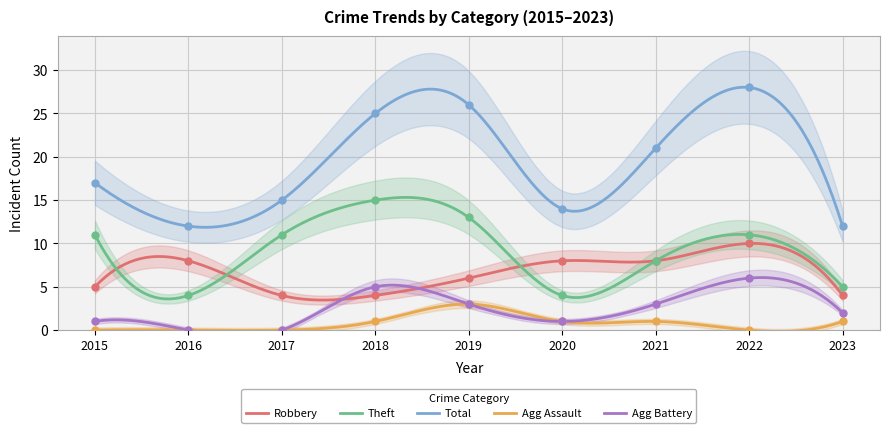

At how many categories does at least one series exceed 9?

9